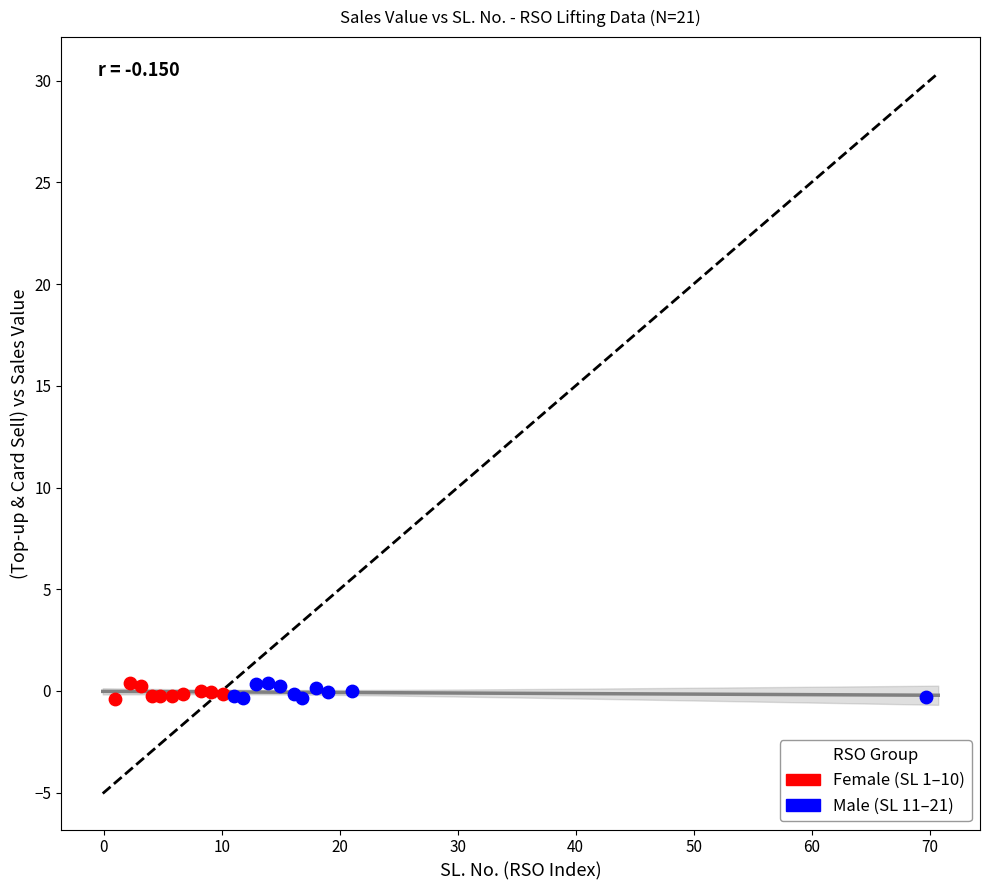

What are all the series names shown in the legend?

Female (SL 1–10), Male (SL 11–21)